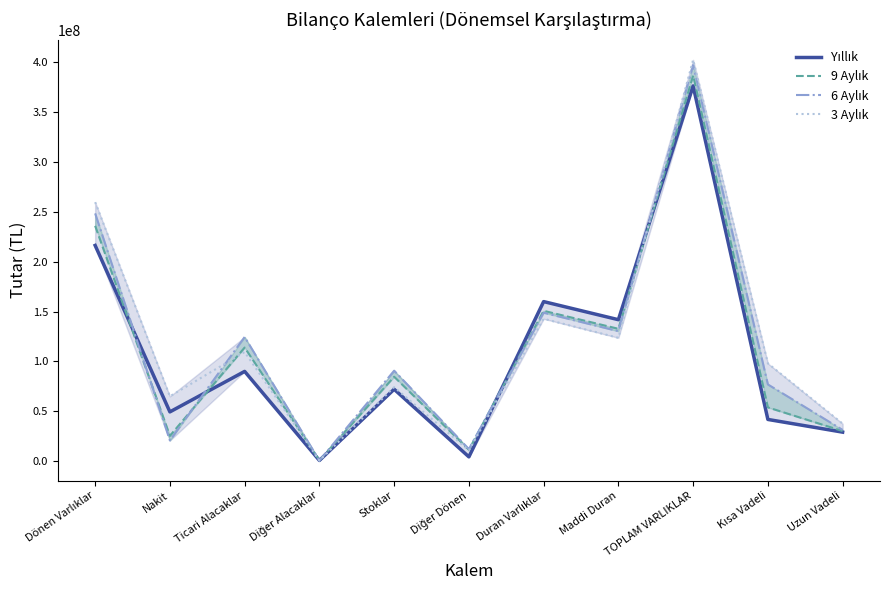

What is the sum of all 9 Aylık values?

1226457576